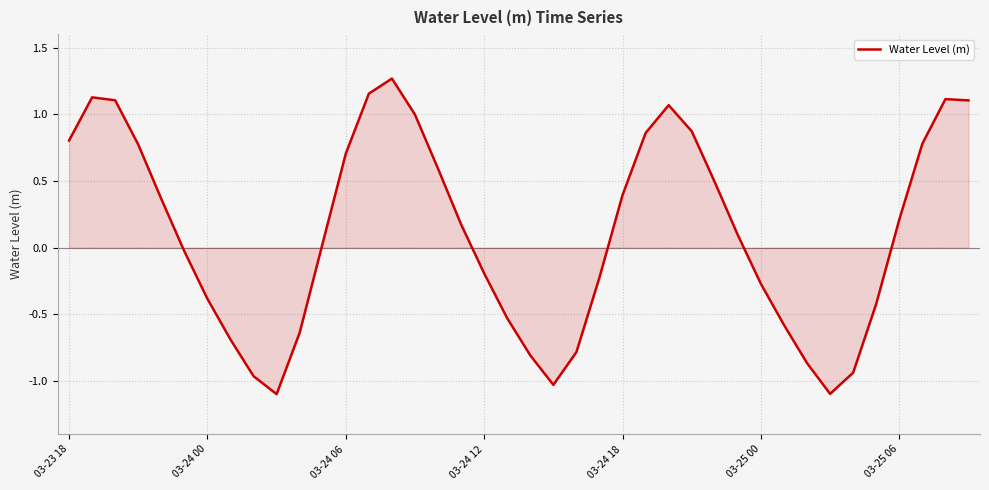

What is the minimum value shown in the chart?

-1.1